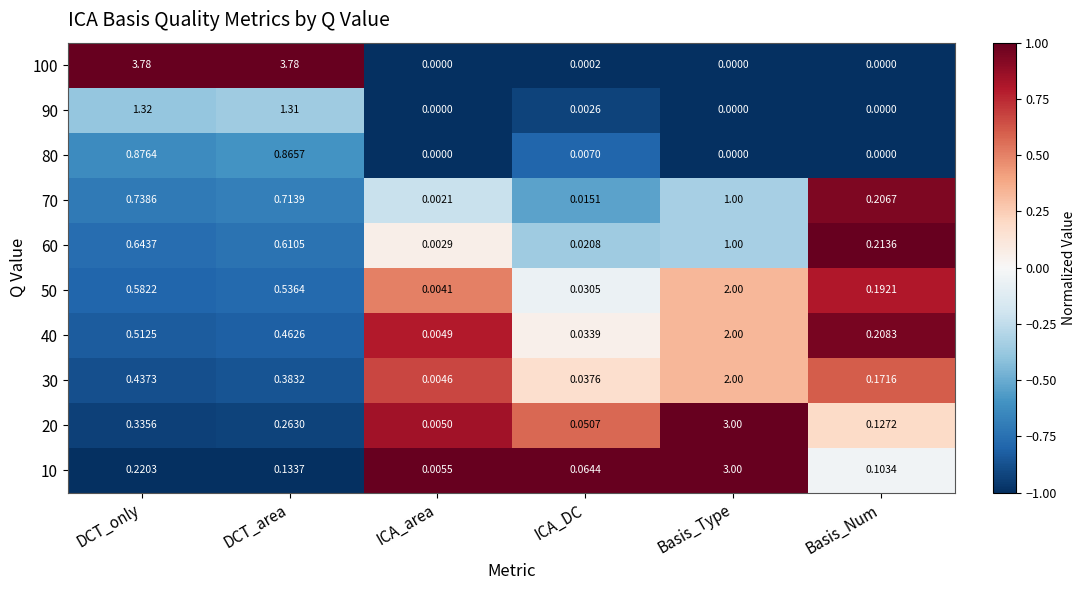

At which category is the sum across all series the highest?

Basis_Type